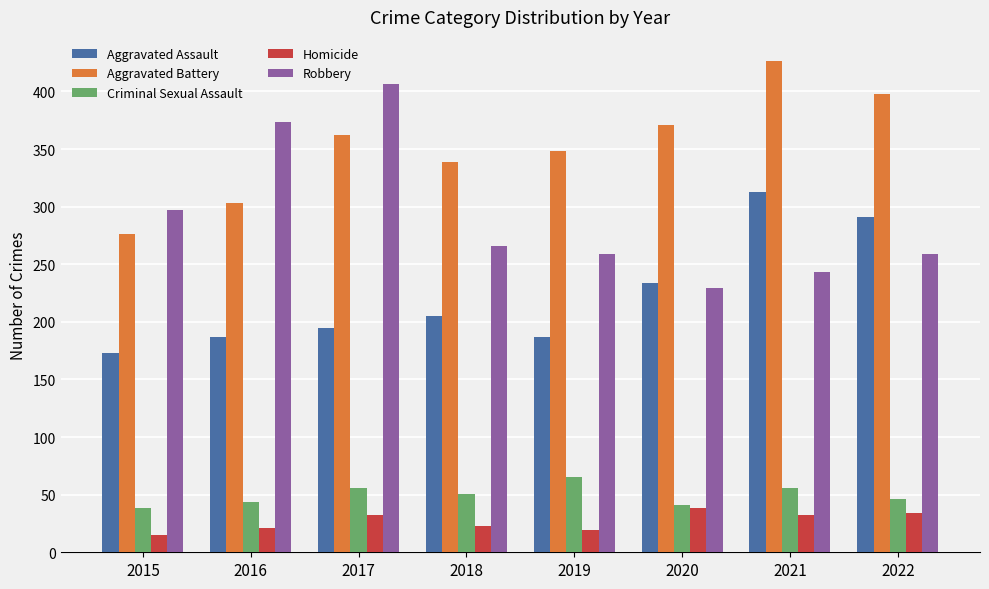

The Robbery series shows 229 at 2020. True or false?

True